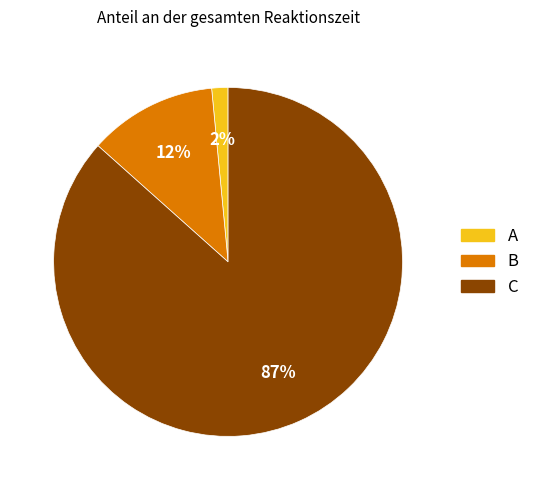

To the nearest percent, what is the average slice percentage?

33%